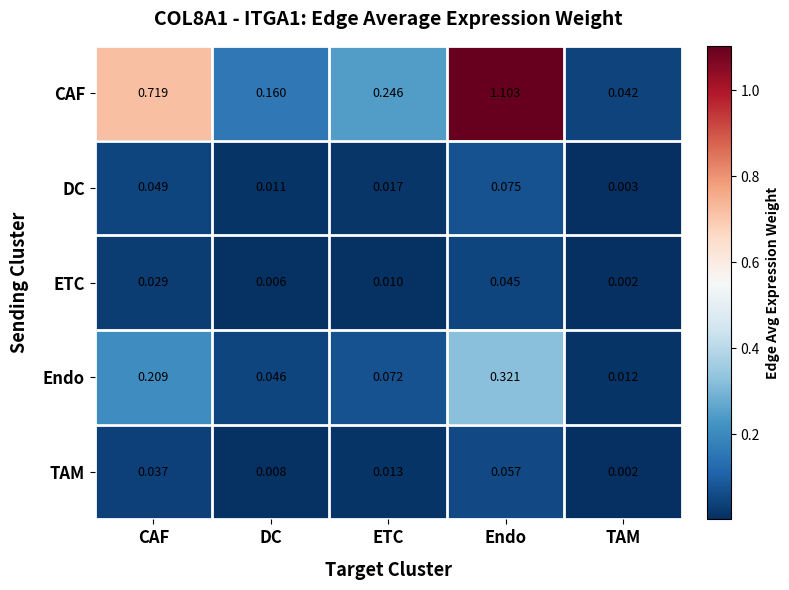

Between Endo and TAM, which series saw the biggest shift?

CAF